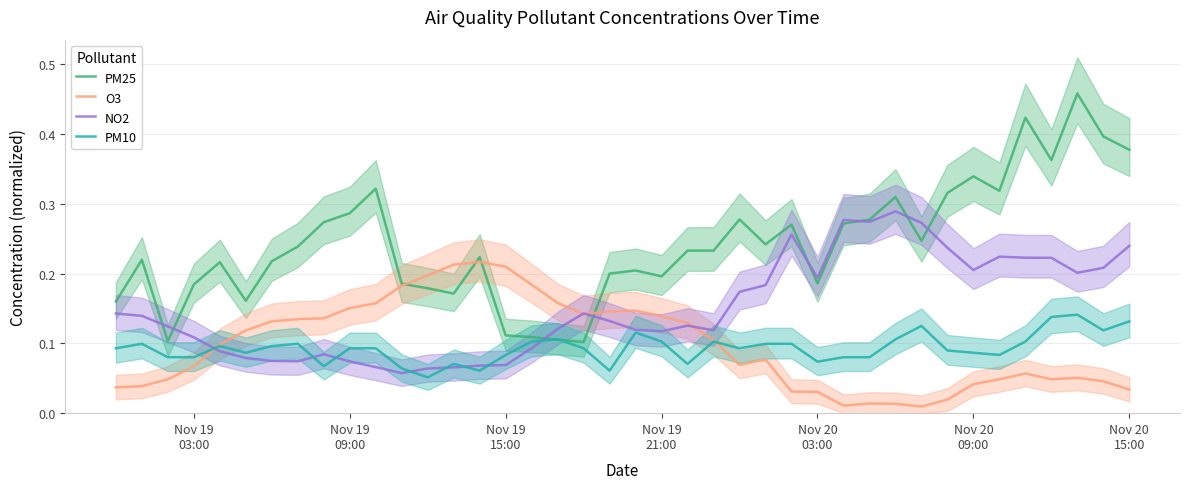

Is it true that NO2 equals 0.1 at Nov 20 15:00?

False